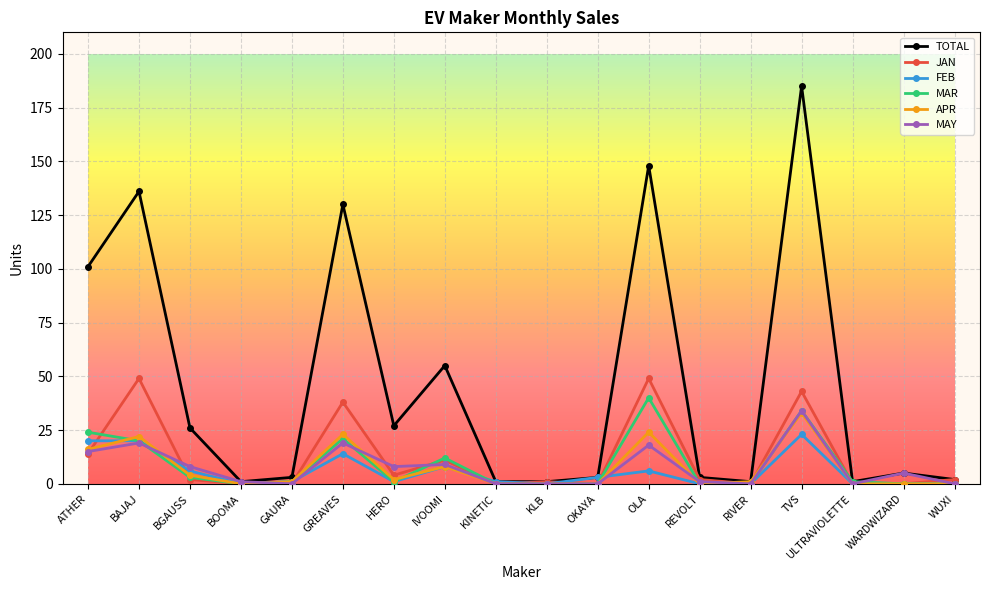

Which series has the widest spread of values?

TOTAL